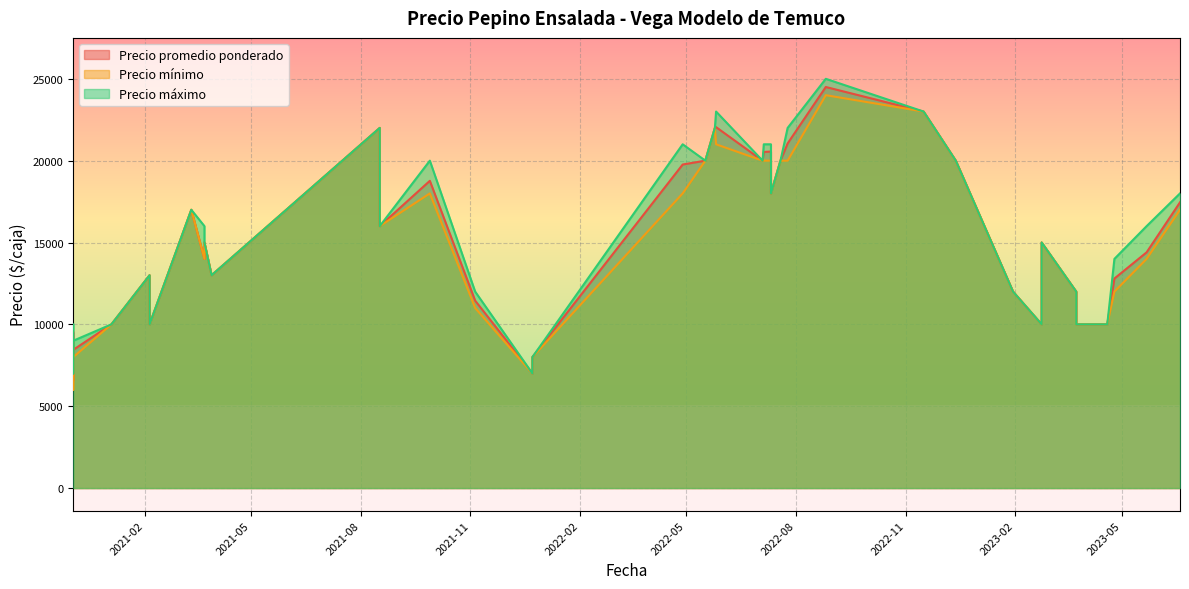

How many interior local peaks does the Precio minimo series have?

8